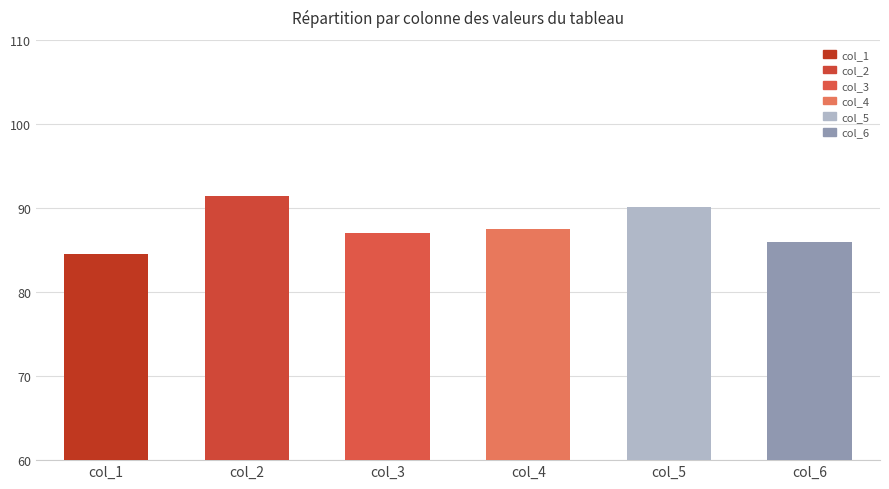

What is the difference between the maximum and minimum values?

6.9